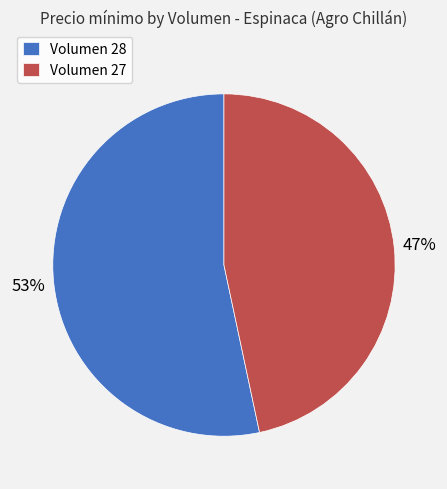

How many segments does this pie chart have?

2